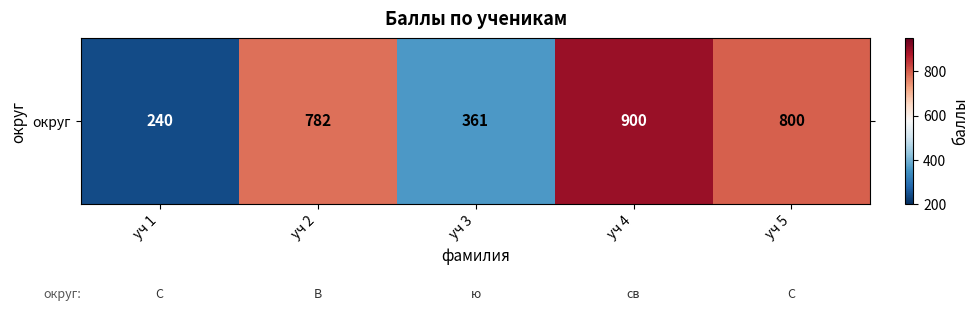

Reading left to right, what are all the values shown in this chart?

уч 1=240	уч 2=782	уч 3=361	уч 4=900	уч 5=800